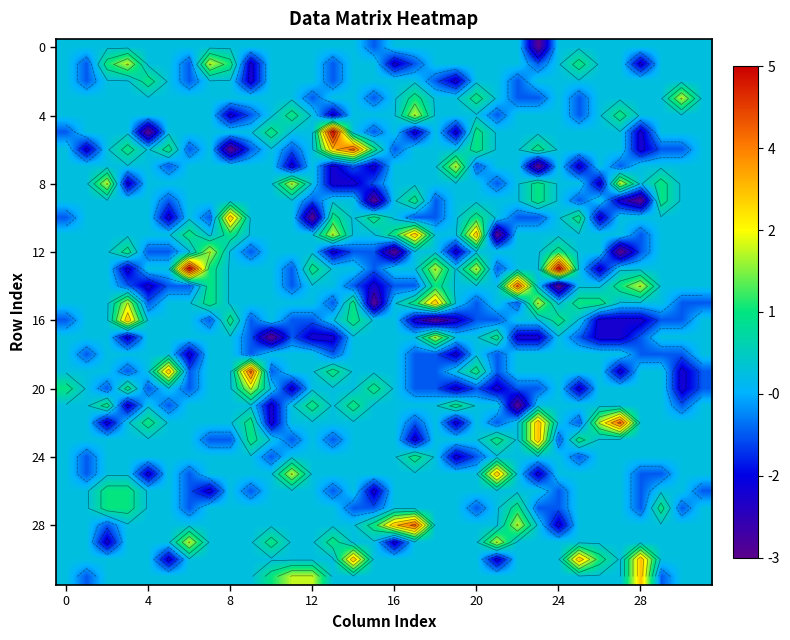

What is the difference between the highest and lowest values at 25?

5